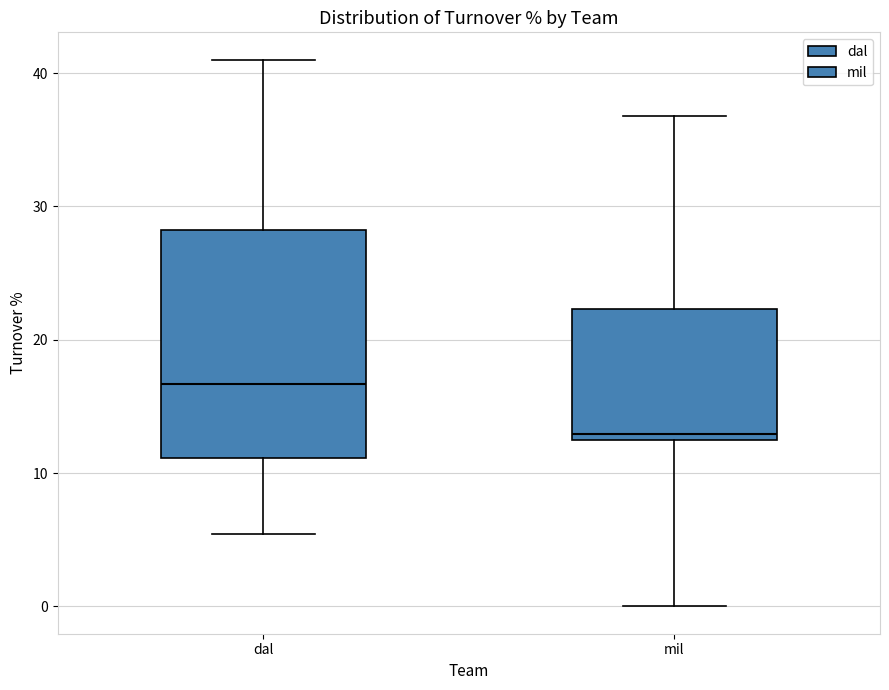

Comparing the boxes themselves (not the whiskers), which one is the tallest?

dal